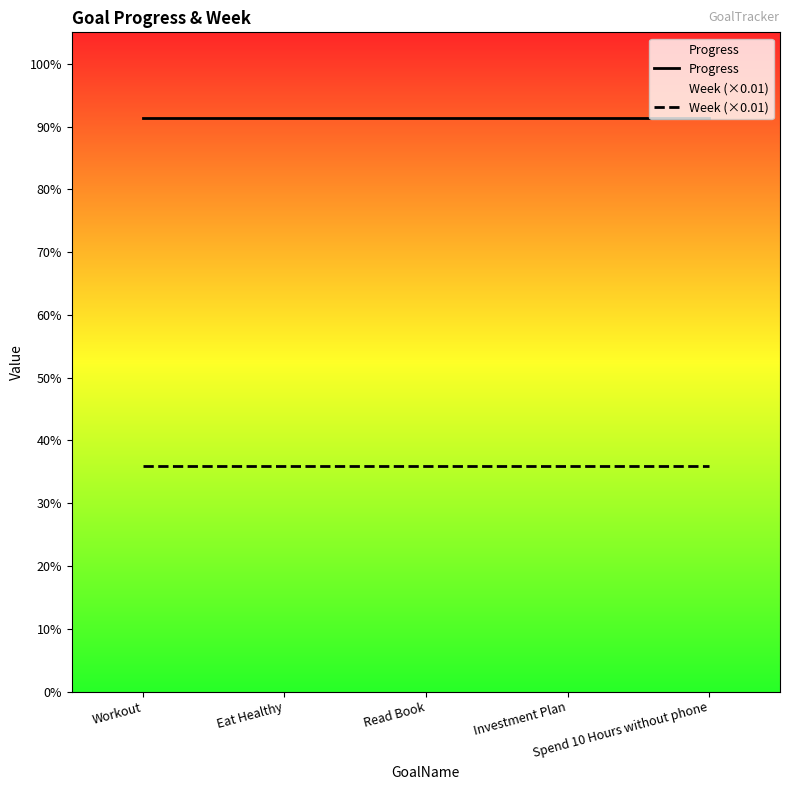

At how many categories does at least one series exceed 0?

5